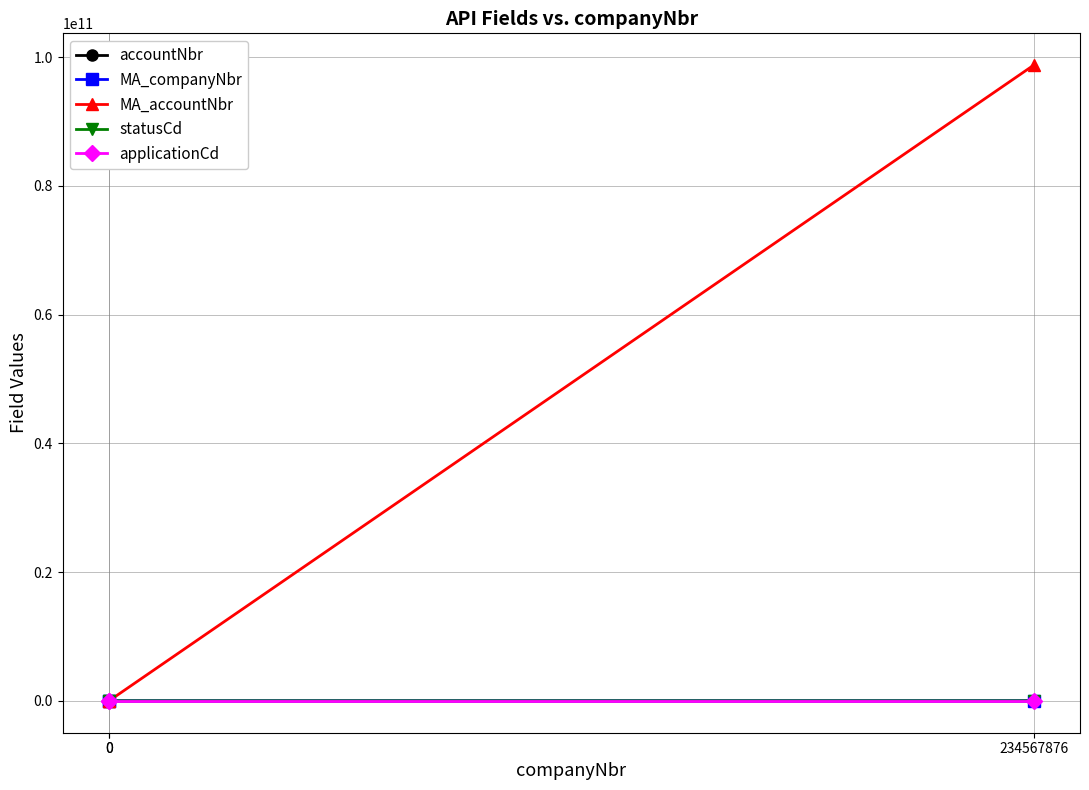

At which label does accountNbr first exceed 112?

234567876